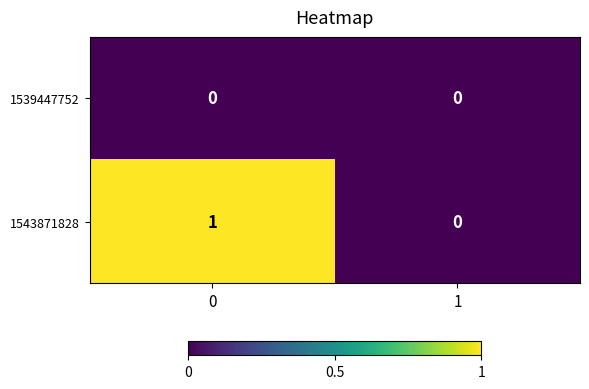

Which series has the widest spread of values?

1543871828